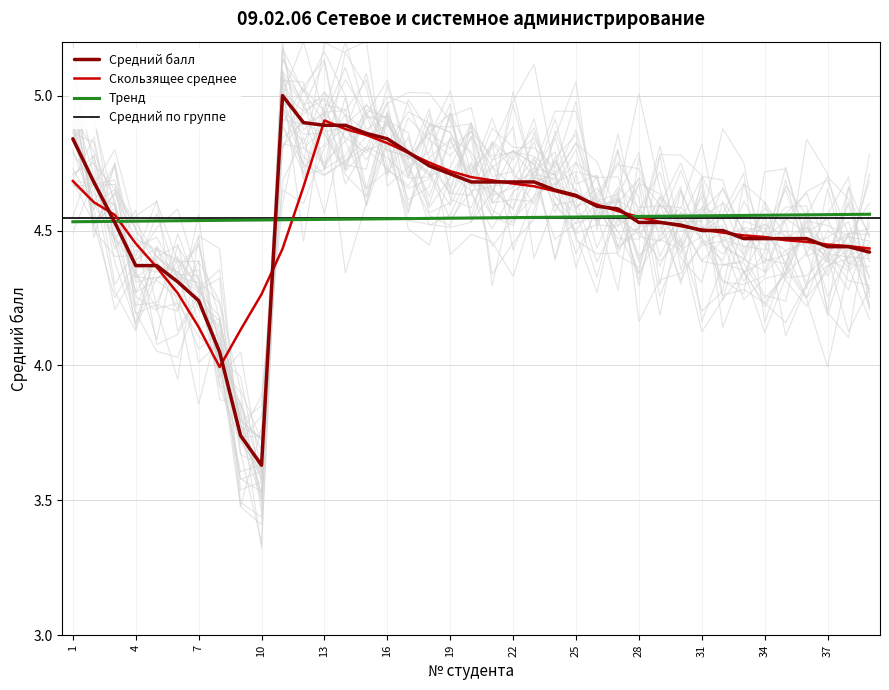

Does the chart display data point markers on the line(s)?

No